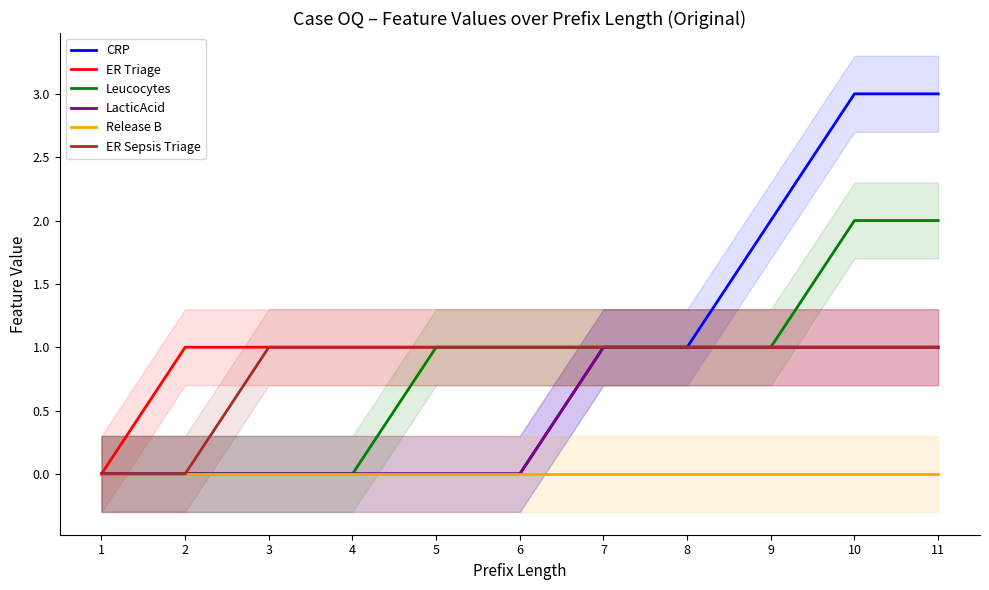

Is the value of ER Sepsis Triage at 9 greater than the value of CRP at 9?

No